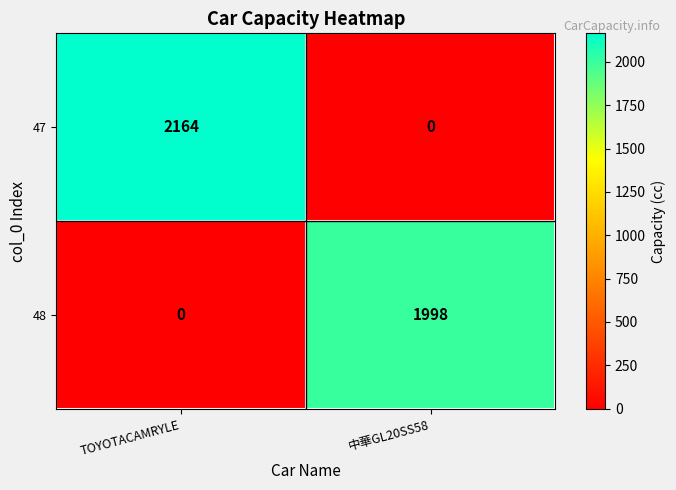

The value of 47 at TOYOTACAMRYLE is 3798. True or false?

False